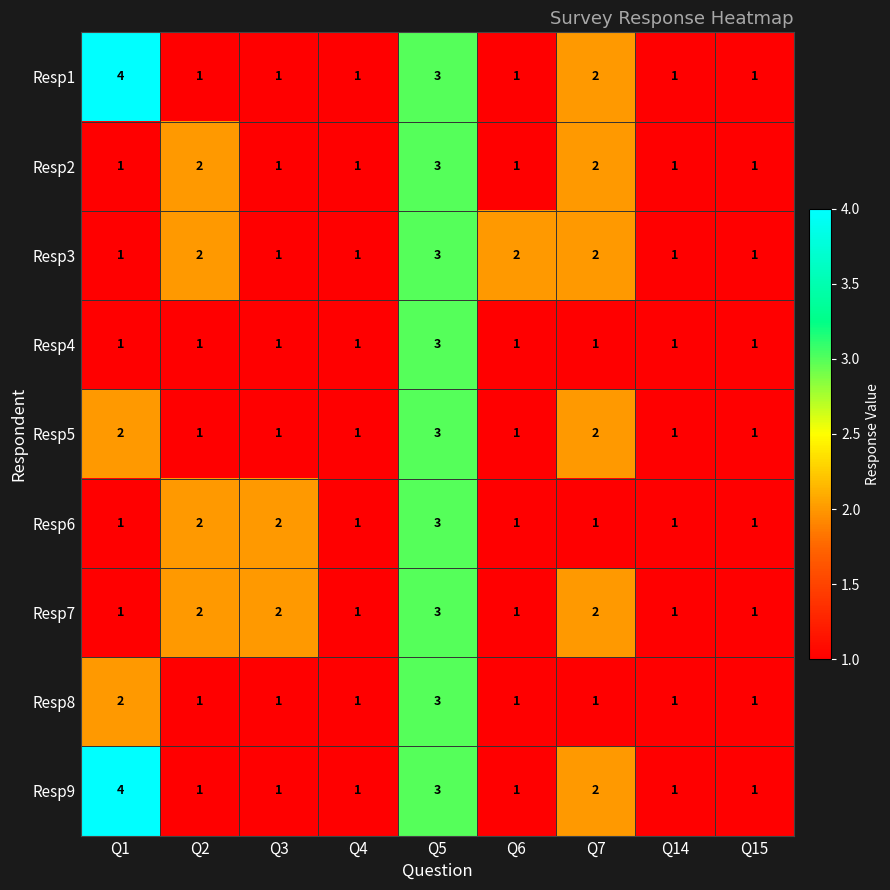

The value of Resp5 at Q2 is 1. True or false?

True